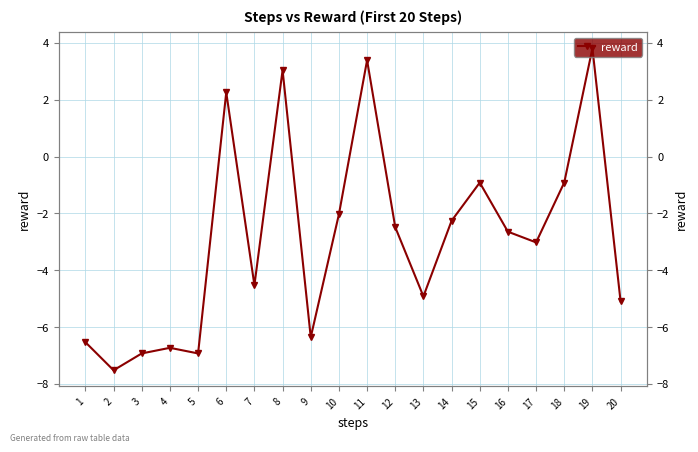

What is the difference between the values at 13 and 3?

2.0